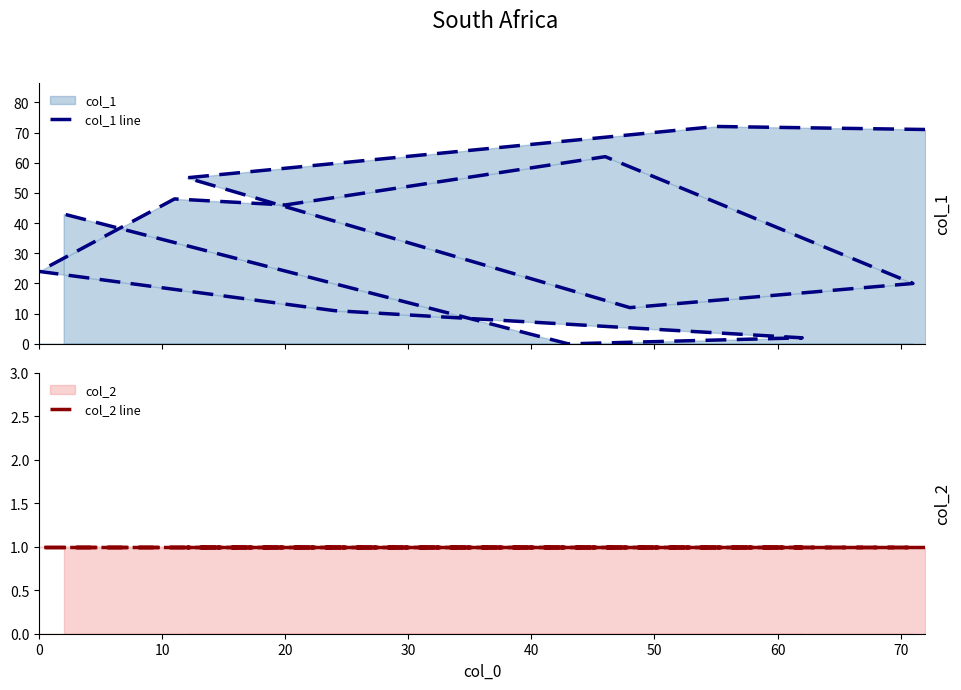

What is the maximum value for col_1 line?

72